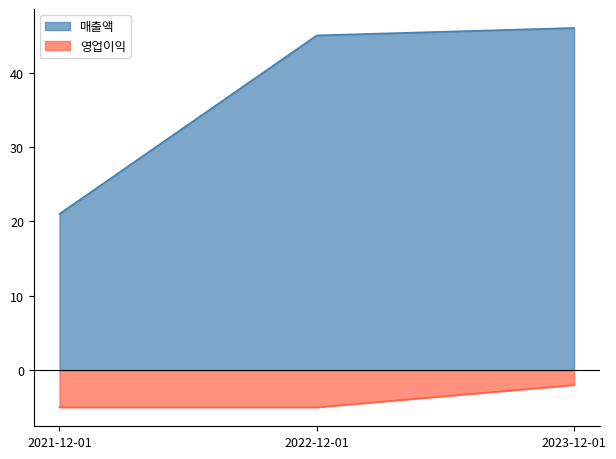

Is it true that 영업이익 equals -2 at 2023-12-01?

True